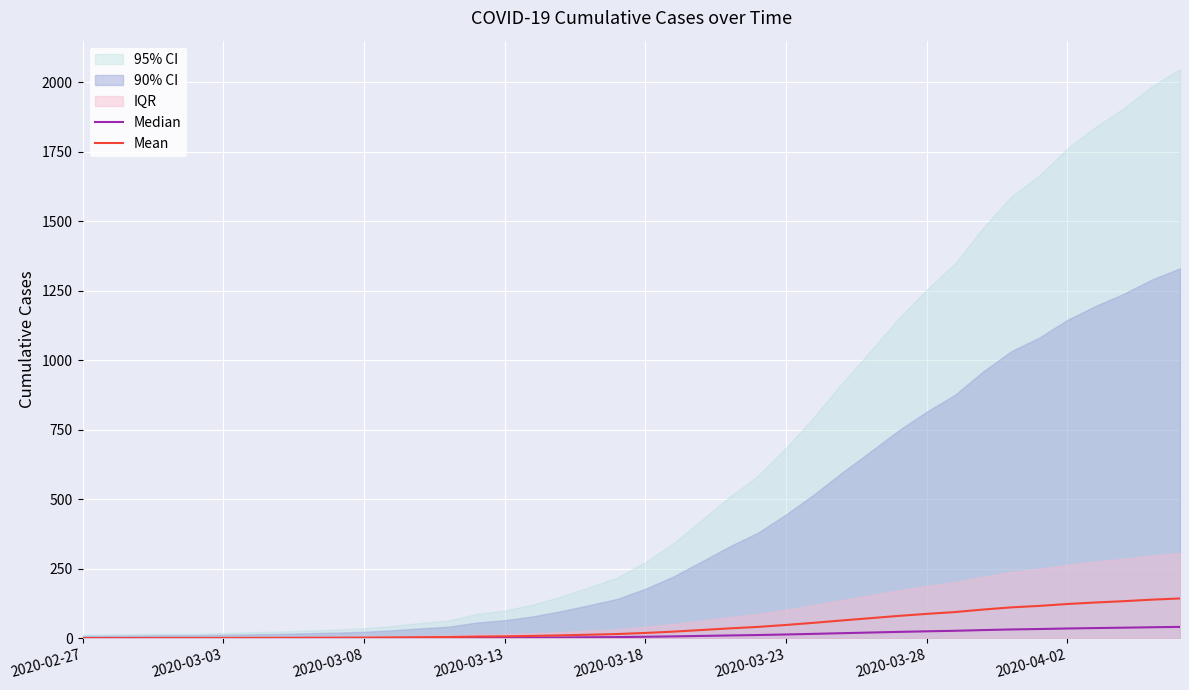

Is it true that Mean equals 205.2 at 37?

False